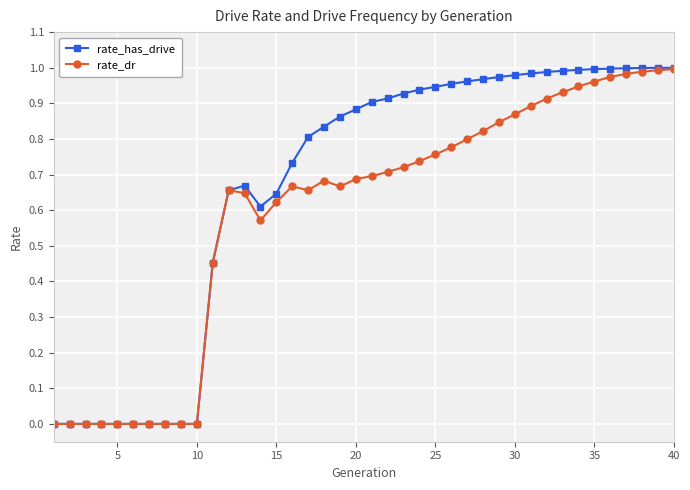

How many distinct data groups are displayed?

2